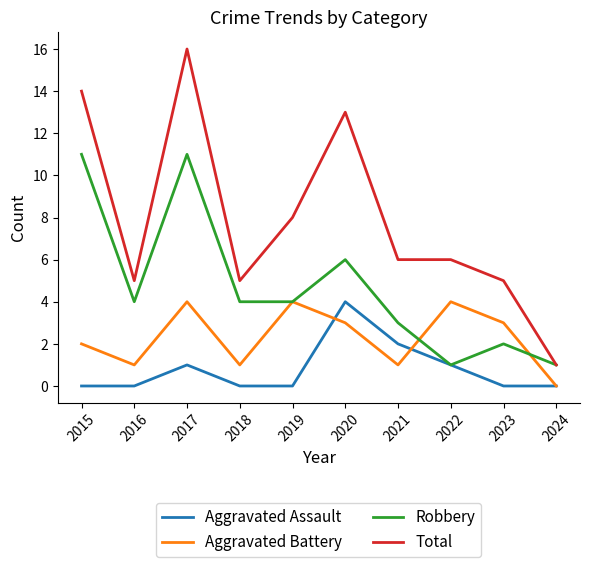

Is it true that Aggravated Battery equals 0 at 2024?

True